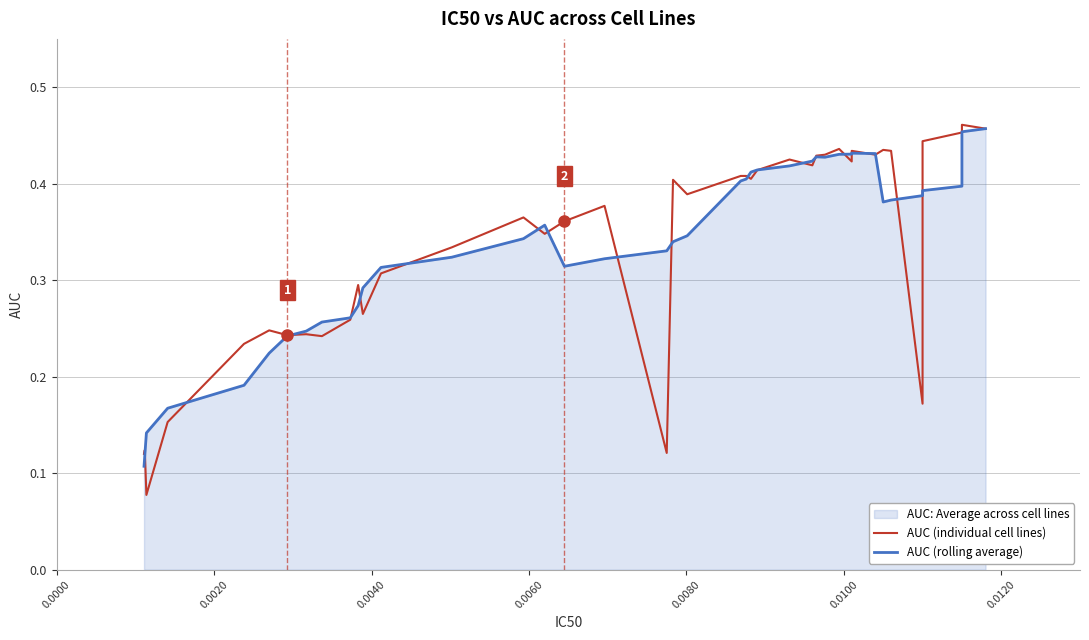

Does the chart have visible grid lines?

Yes